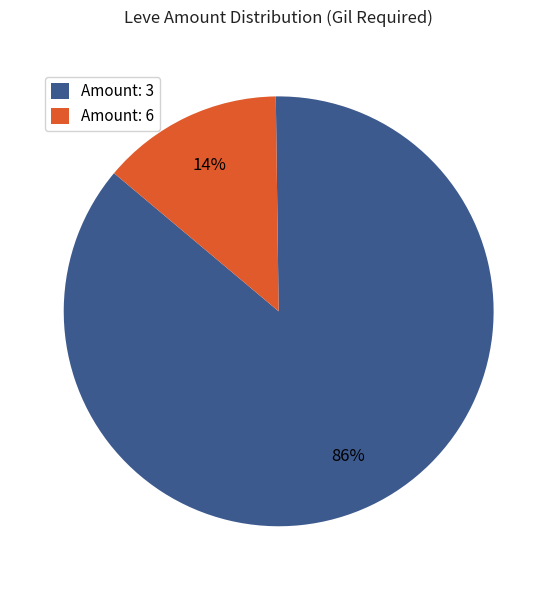

True or false: Amount: 6 accounts for 14% of the total.

True